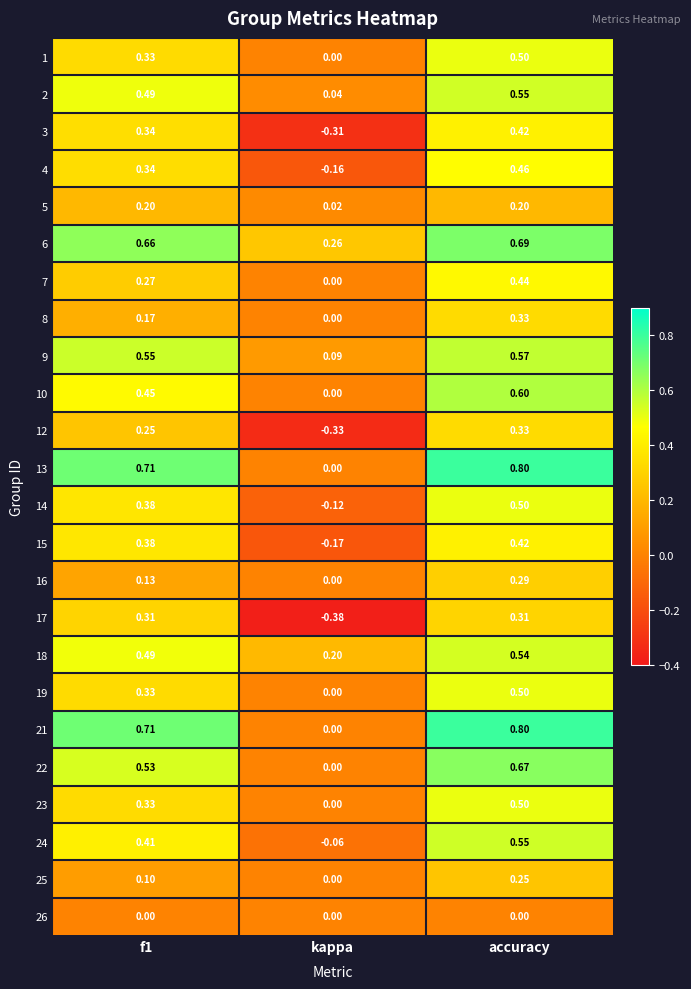

At which label does 5 reach its minimum?

kappa